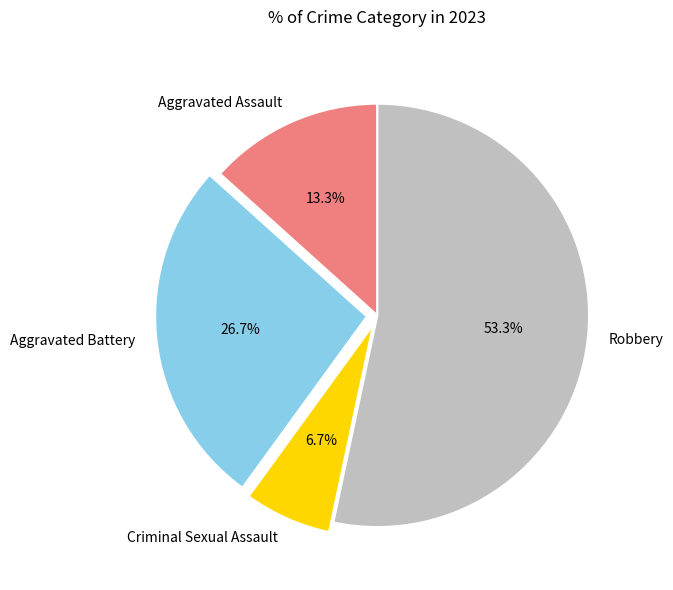

What is the largest slice in the pie chart?

Robbery